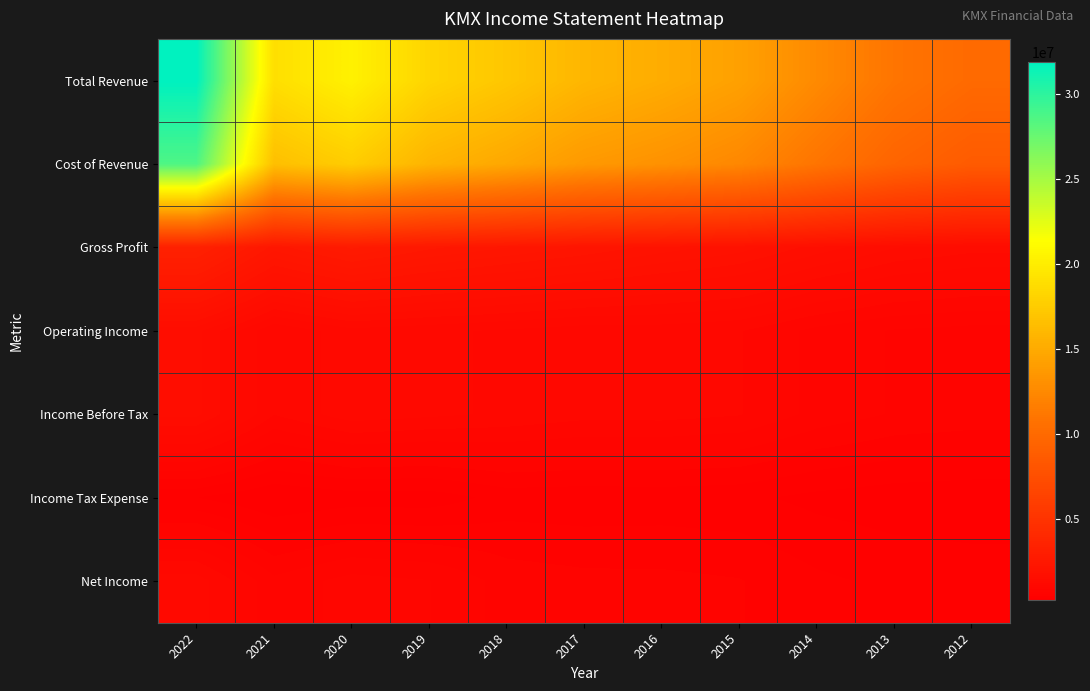

What is the total value across all series at 2012?

22007700